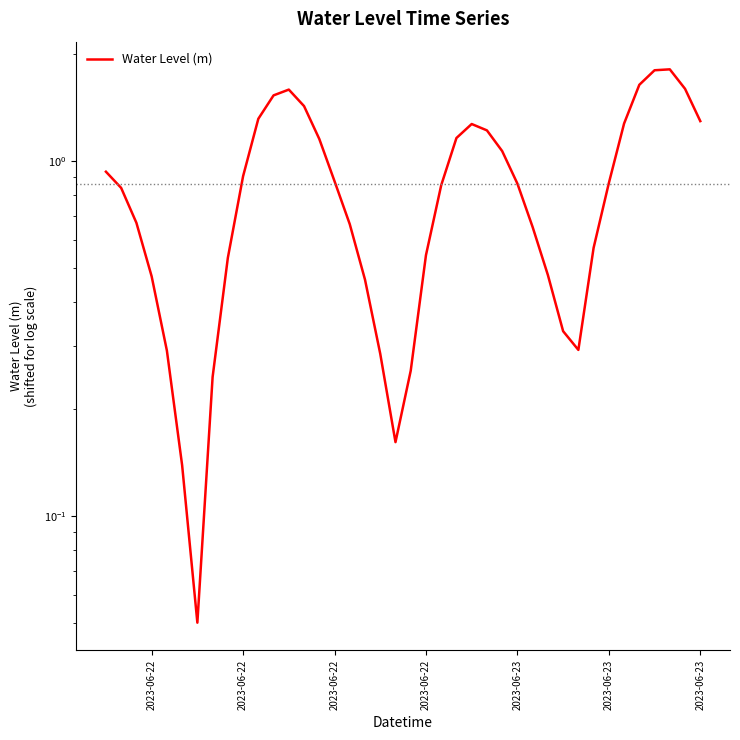

Is it true that the value at 2023-06-22 is 0.5?

True